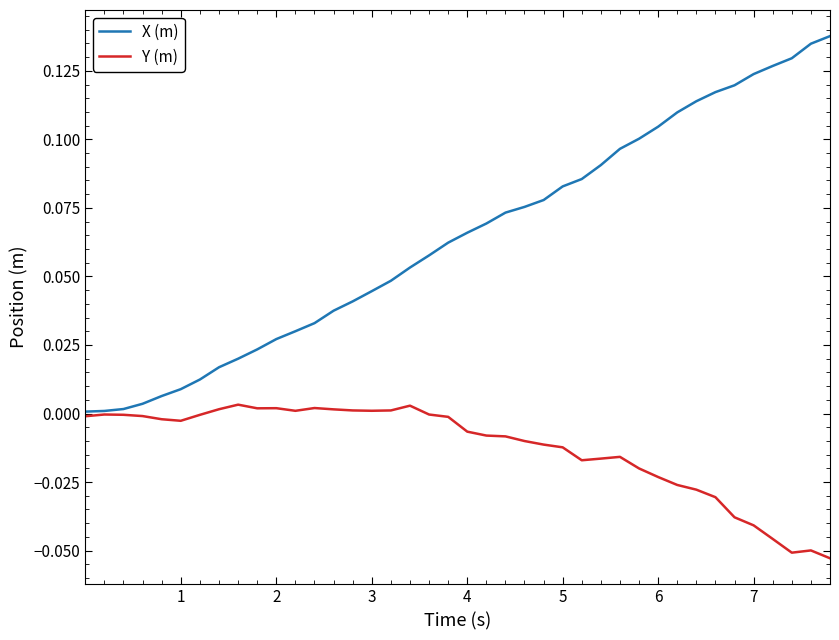

How many lines are shown in the chart?

2